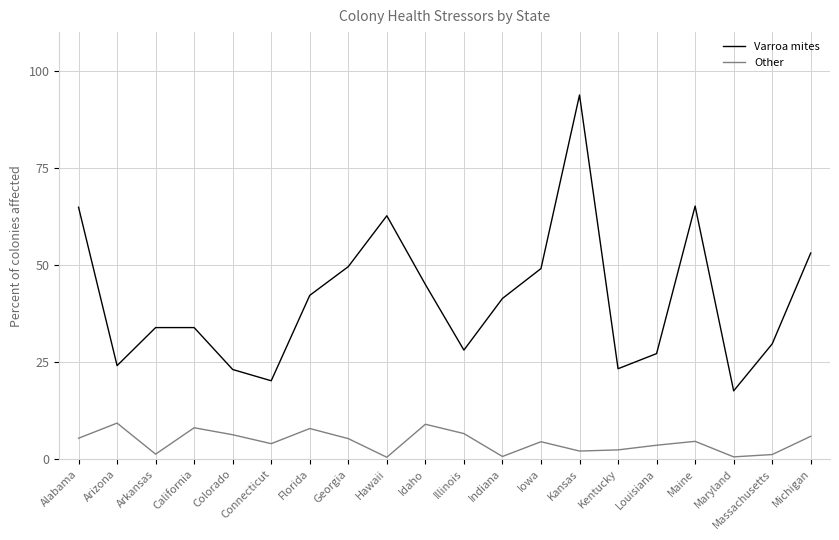

True or false: Varroa mites has a value of 11.0 at Maryland.

False